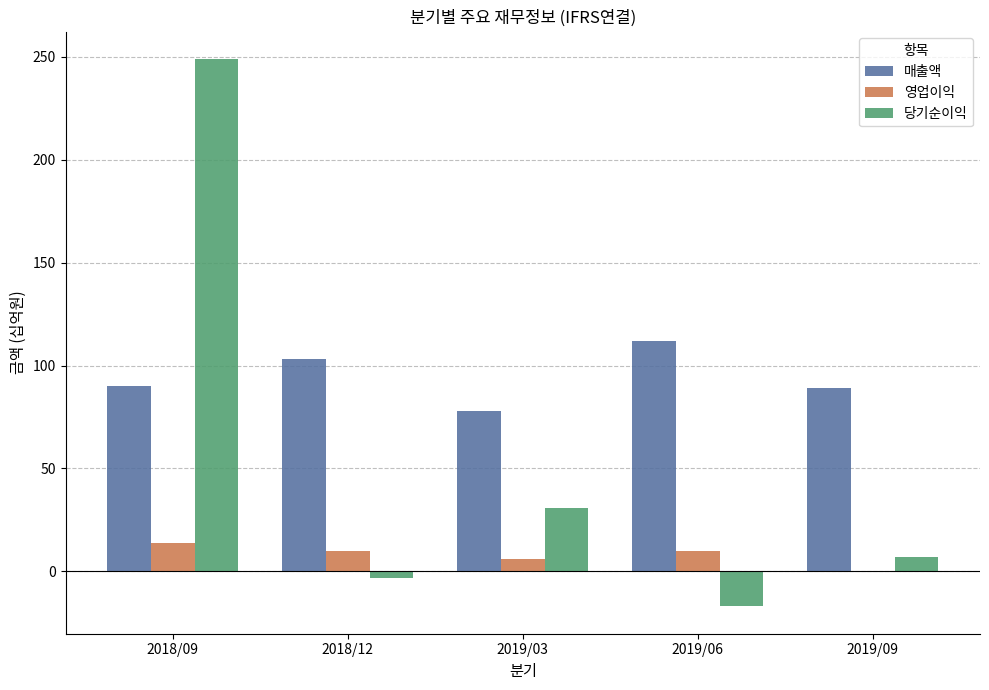

What is the maximum value shown in the chart?

249